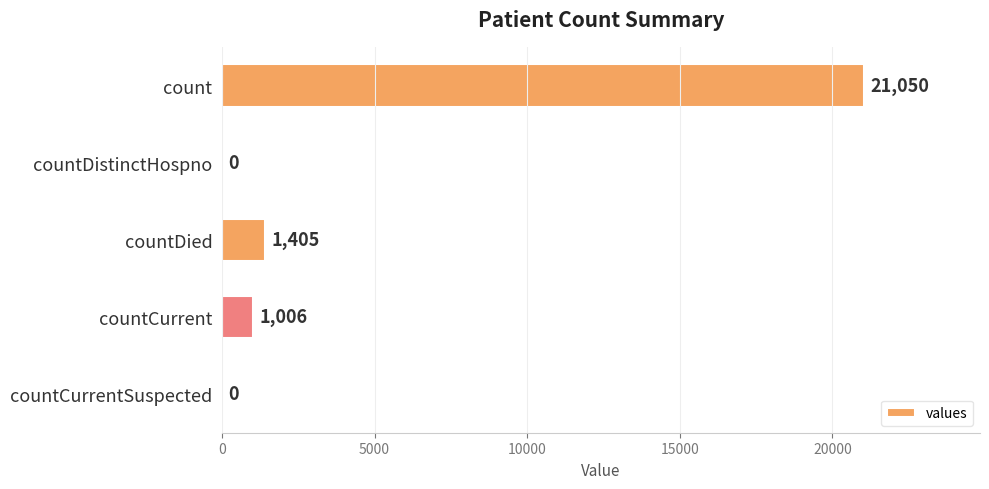

The value at countDied is 296. True or false?

False